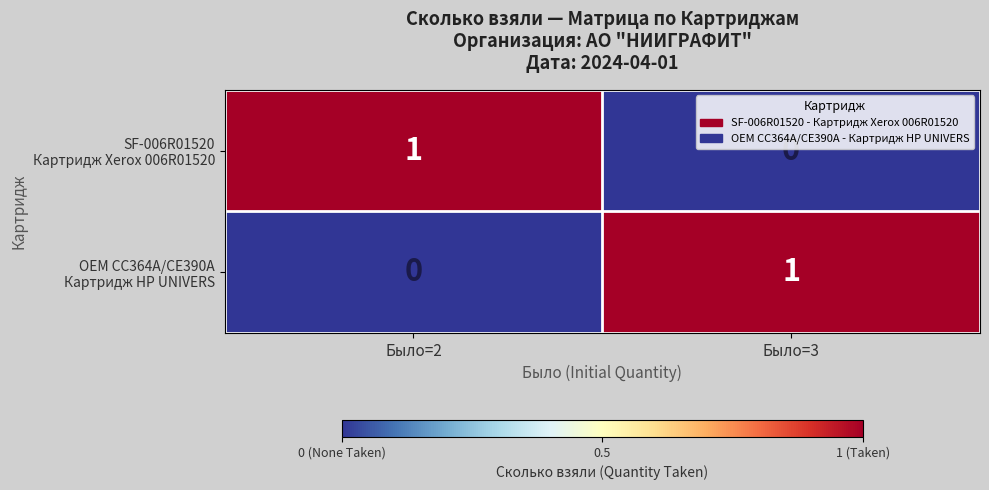

How many distinct data groups are displayed?

2